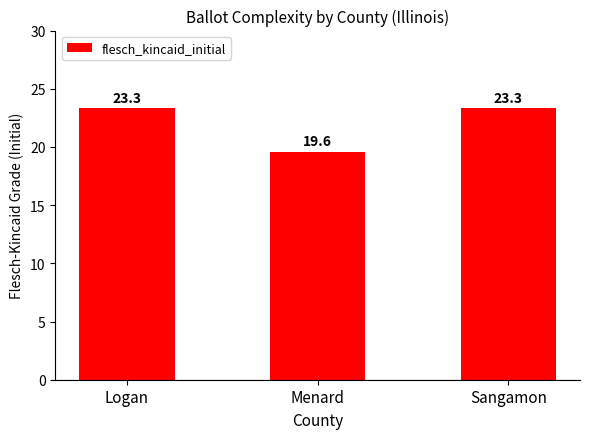

What is the change in value from Menard to Sangamon?

+3.8